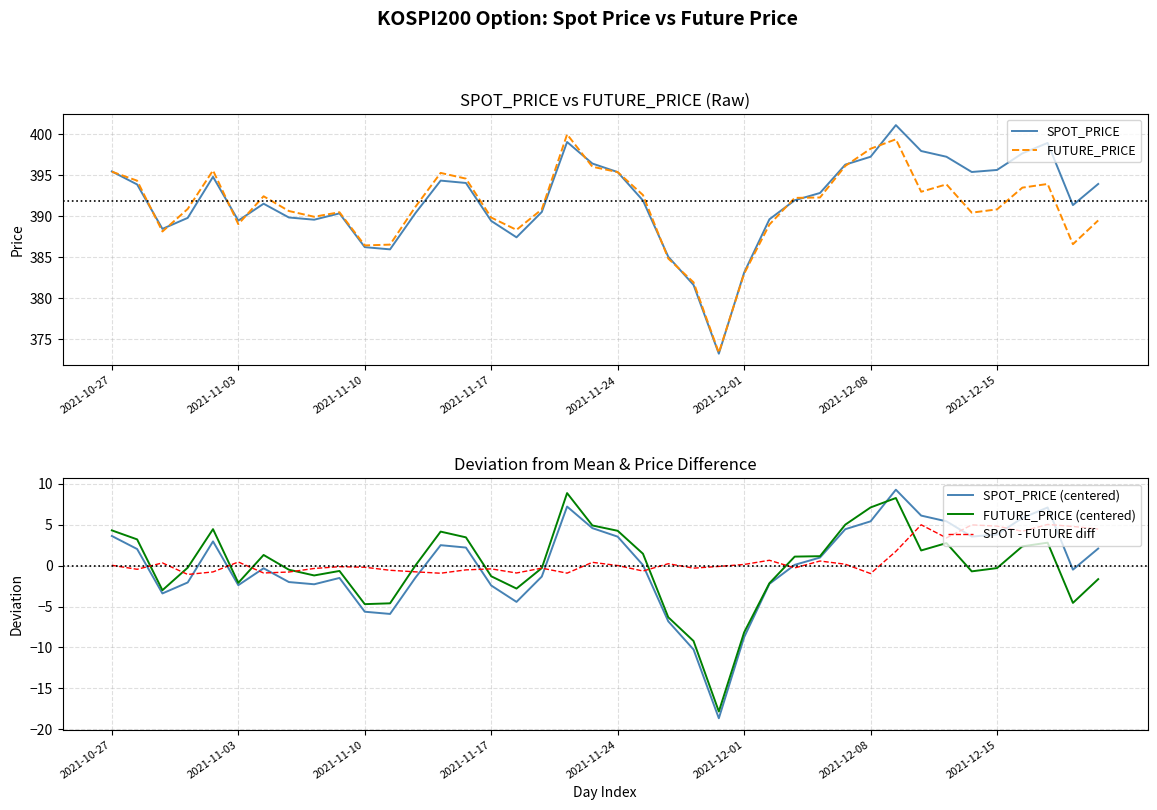

Where does the FUTURE_PRICE series first go above 391?

2021-10-27